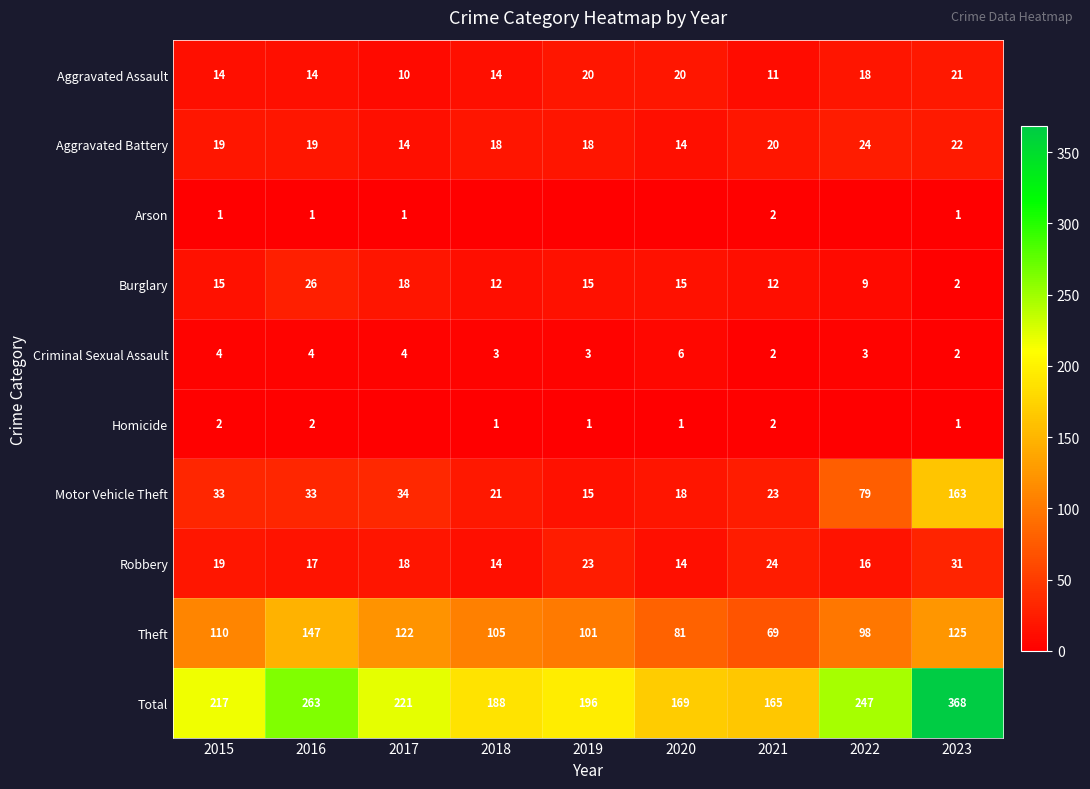

What is the sum of the Criminal Sexual Assault values at 2021 and 2016?

6